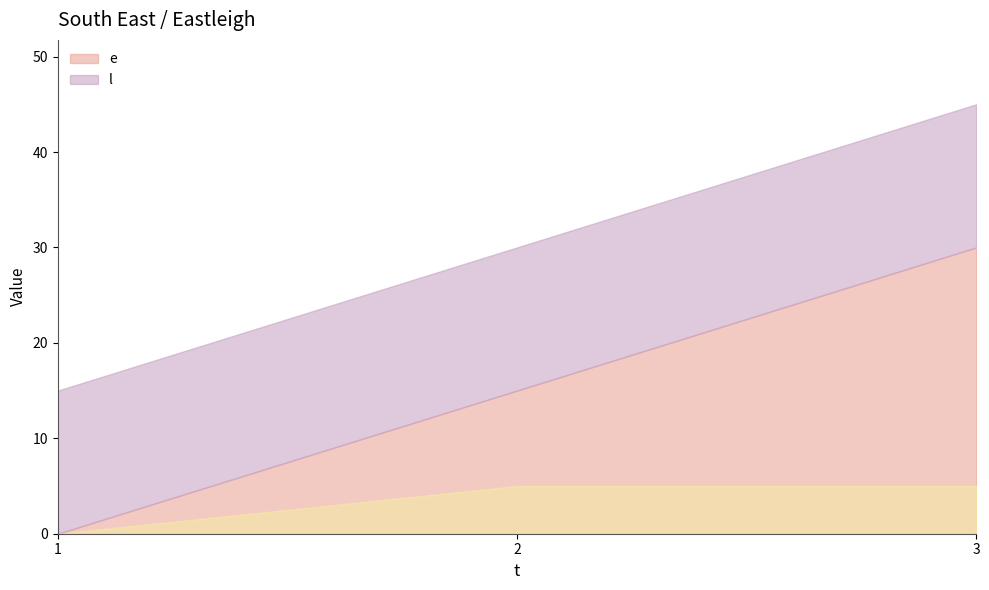

What is the difference between the e values at 2 and 3?

15